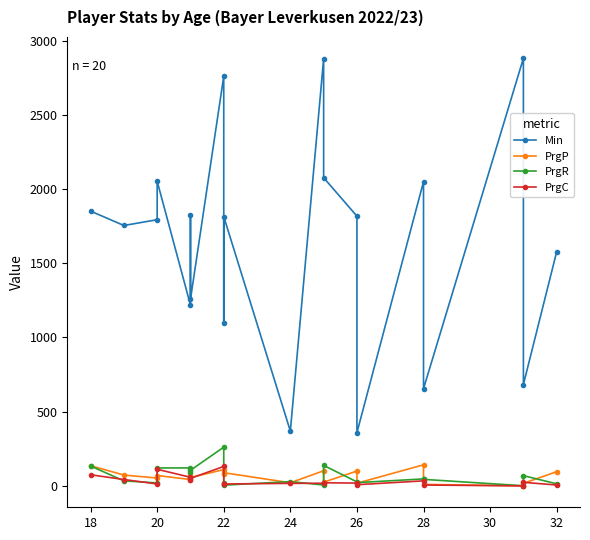

What are all the series names shown in the legend?

Min, PrgP, PrgR, PrgC